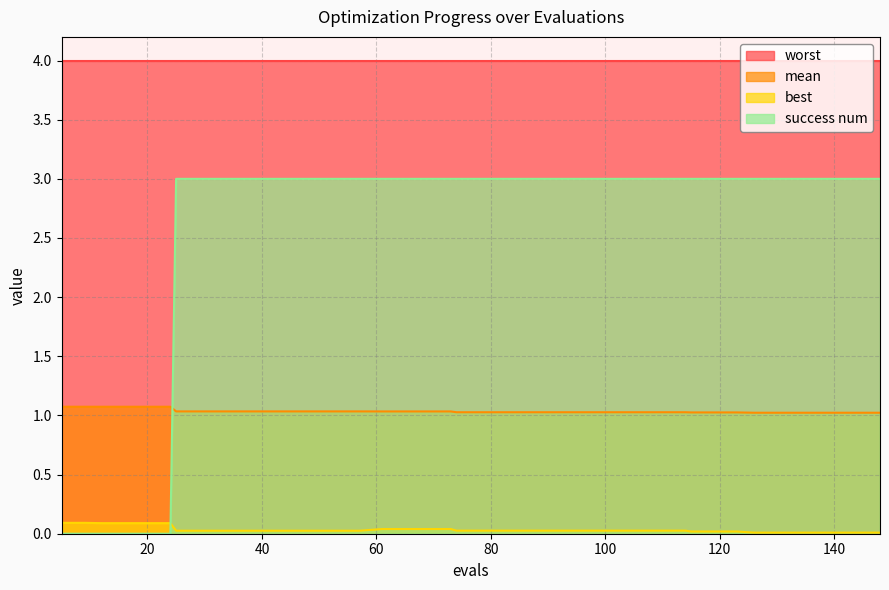

What is the maximum value shown in the chart?

4.0